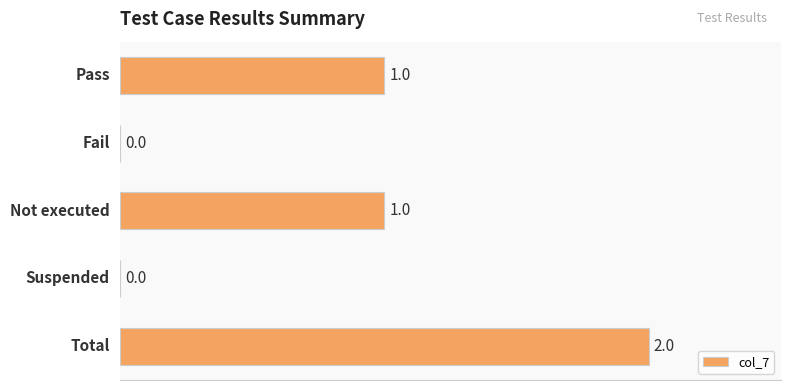

Which category has the highest value across all series?

Total